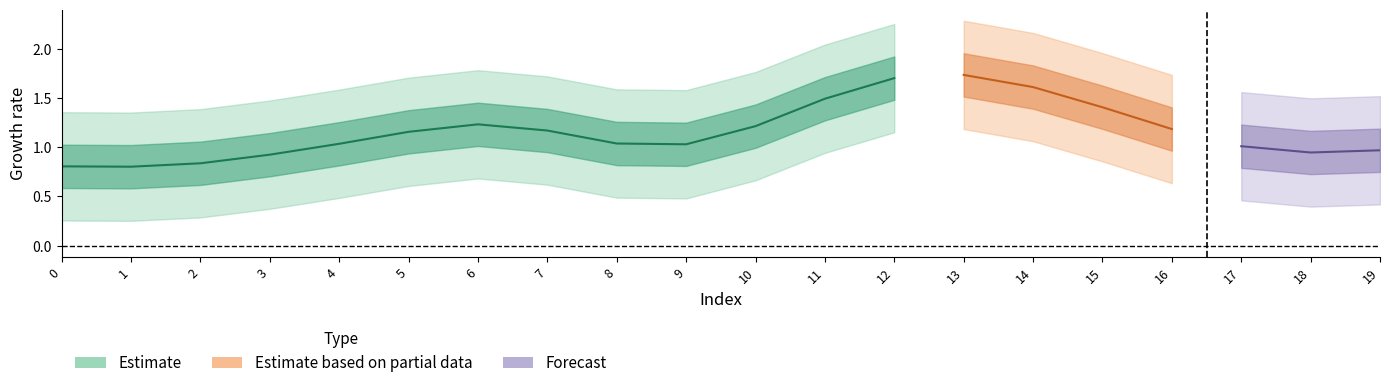

How many categories are shown in the chart?

20